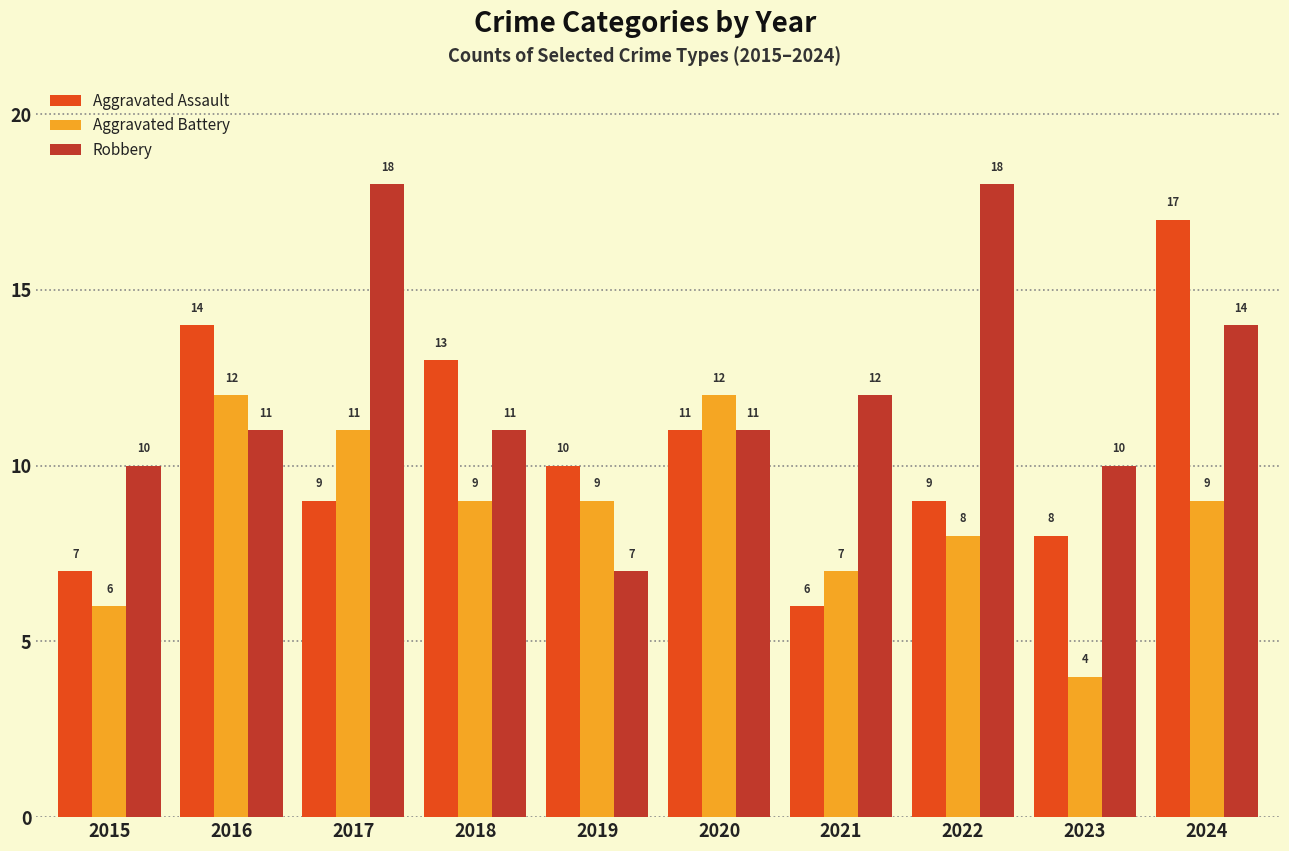

At which label is Aggravated Assault closest to 11?

2020